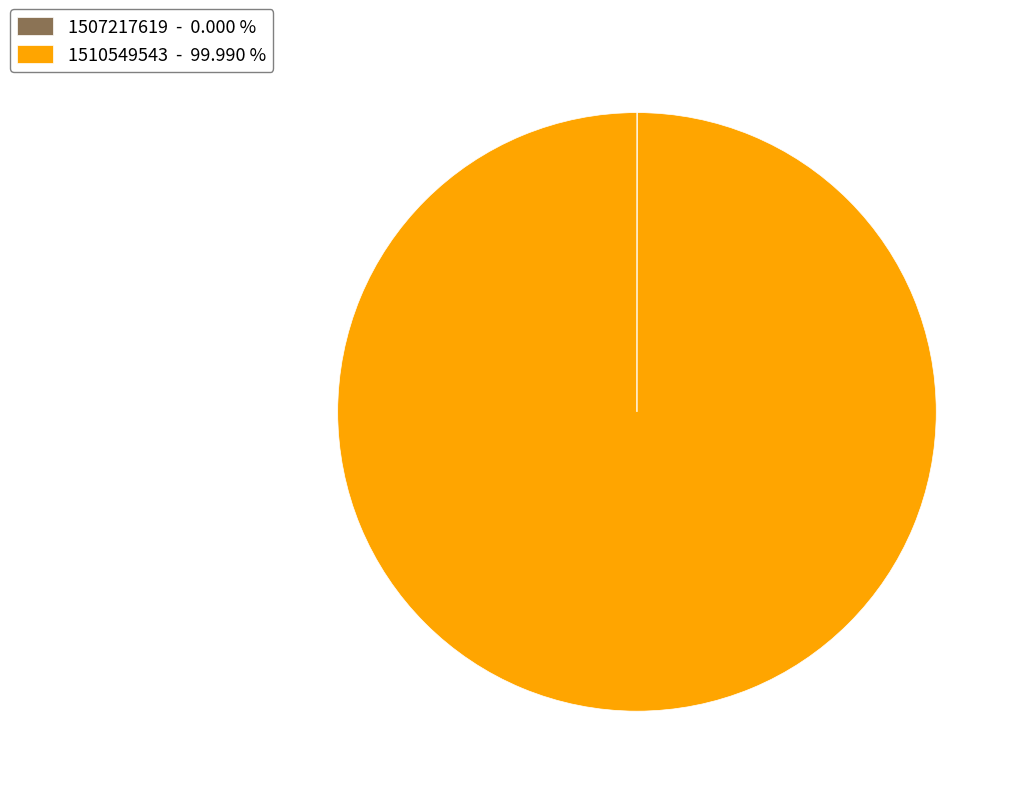

Does any single category account for the majority?

Yes